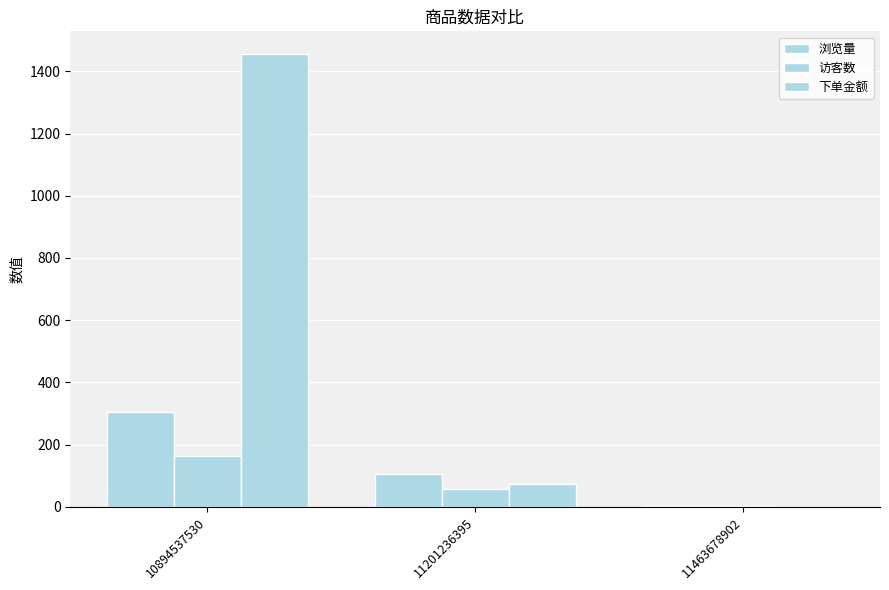

Which category has the lowest value in the 下单金额 series?

11463678902